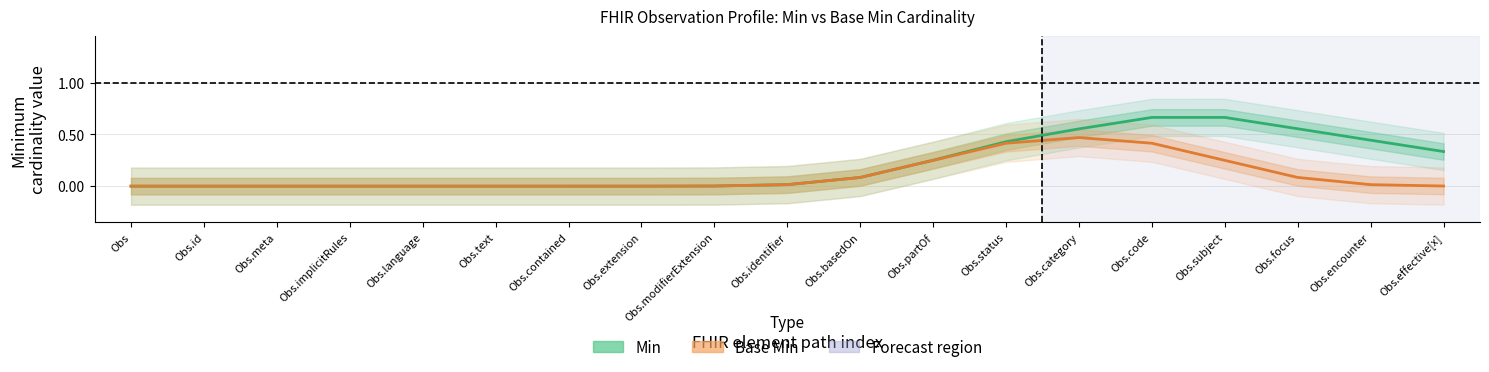

What is the label of the 5th point from the left?

Obs.language